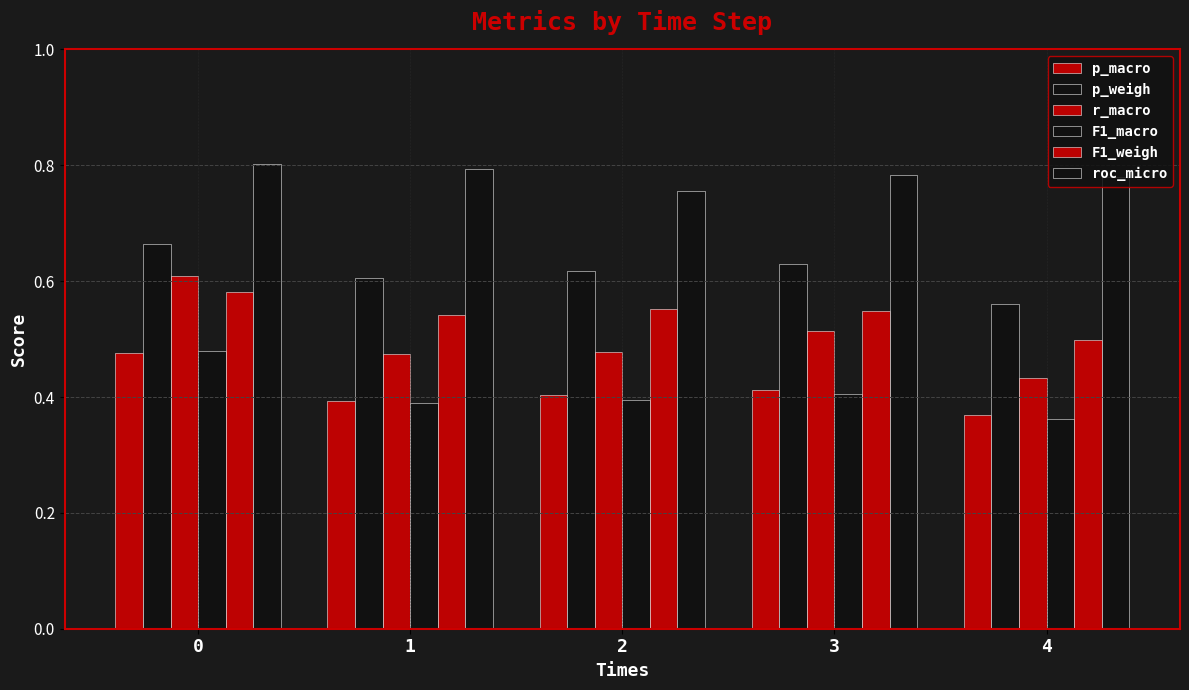

How many bars are there in each group?

6